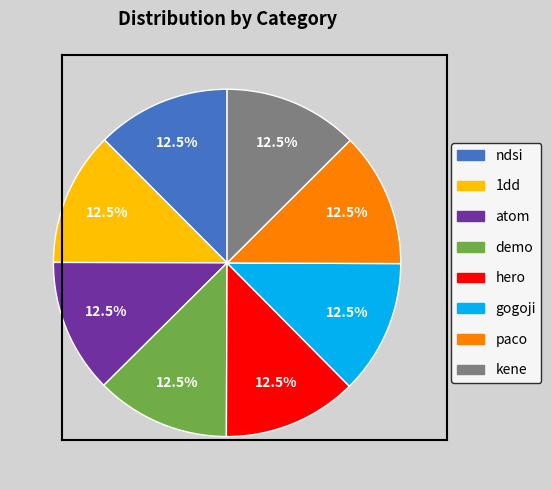

Count the number of slices in the pie.

8